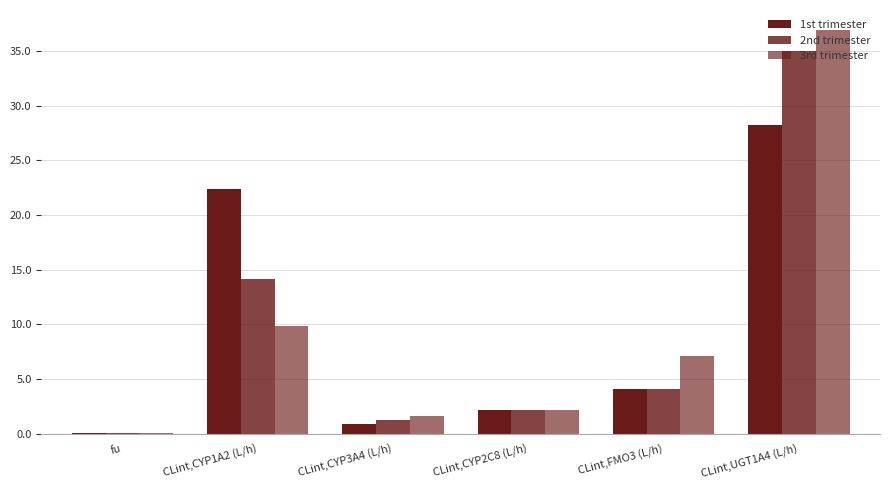

Between CLint,CYP2C8 (L/h) and CLint,UGT1A4 (L/h), which series saw the biggest shift?

3rd trimester